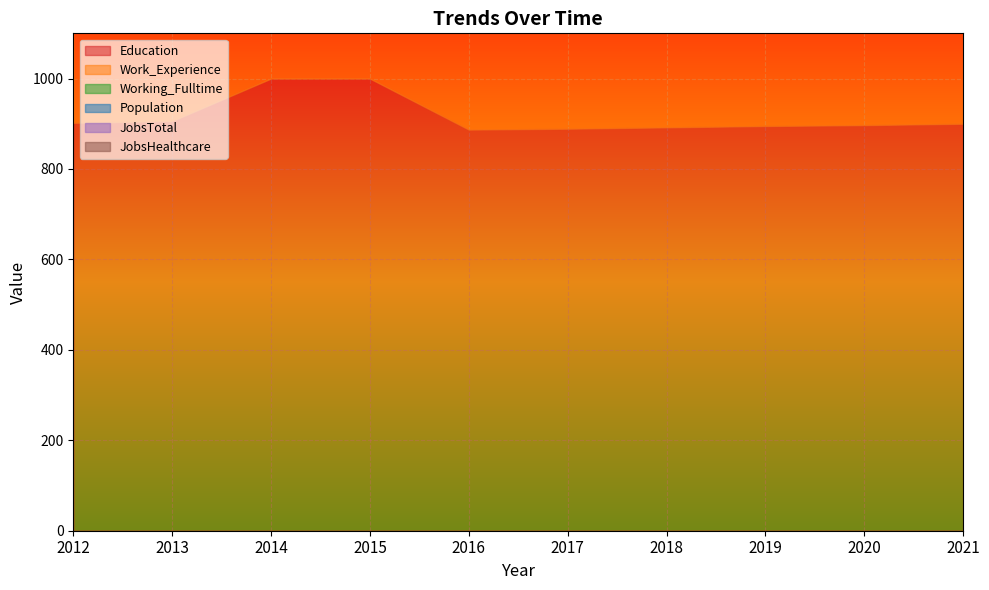

True or false: Working_Fulltime and Education intersect in this chart.

False